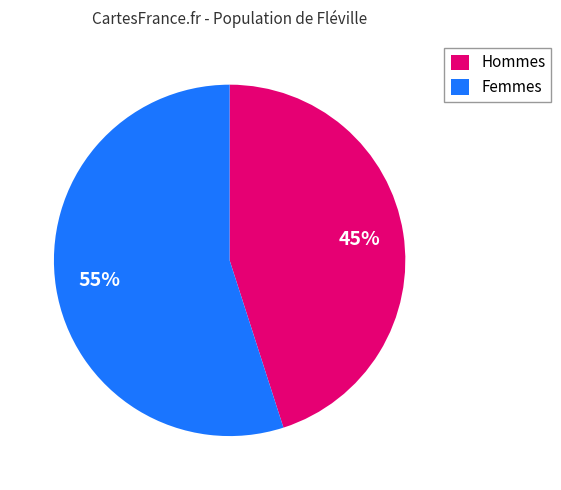

Combined, do Femmes and Hommes account for over 50%?

Yes